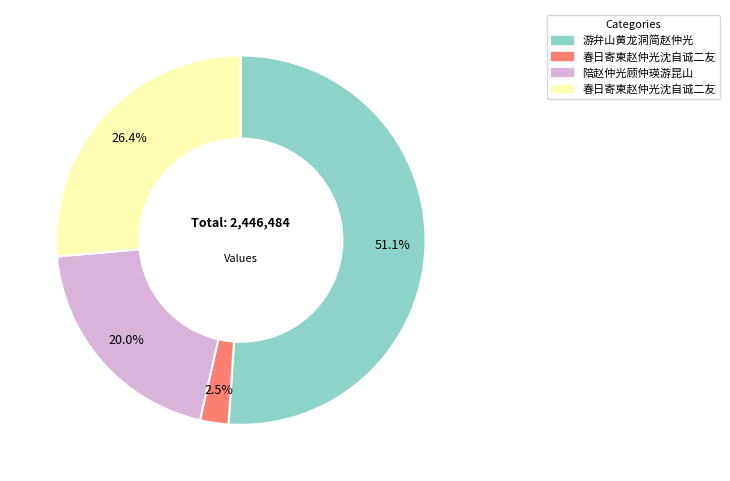

How many slices are in this pie chart?

4